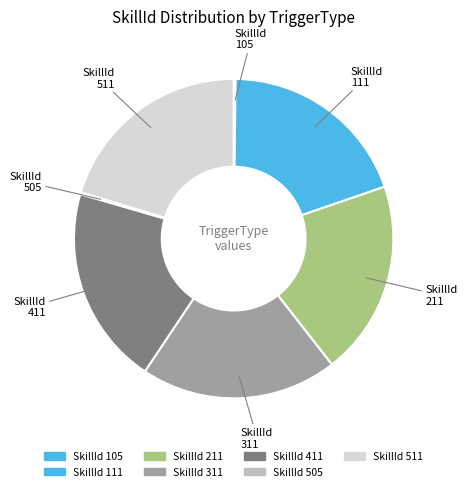

True or false: SkillId 411 accounts for 29% of the total.

False